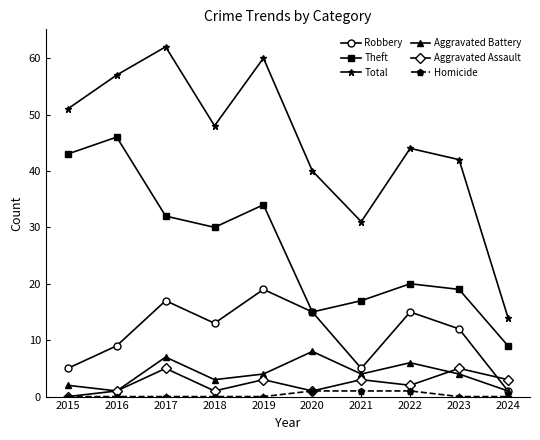

What is the value of the Theft point at the 8th from the left?

20